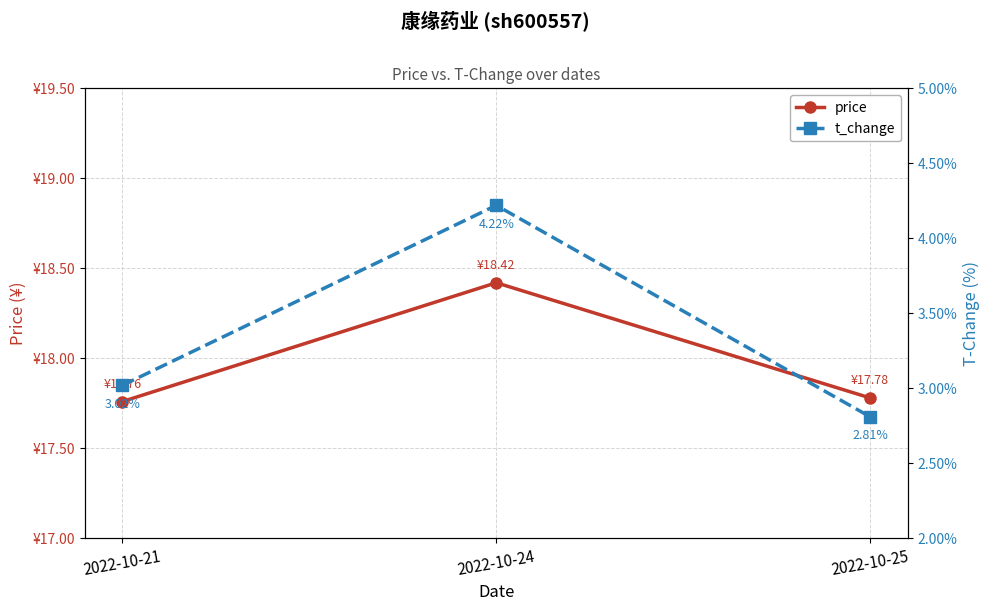

Read the t_change value at 2022-10-24.

4.2